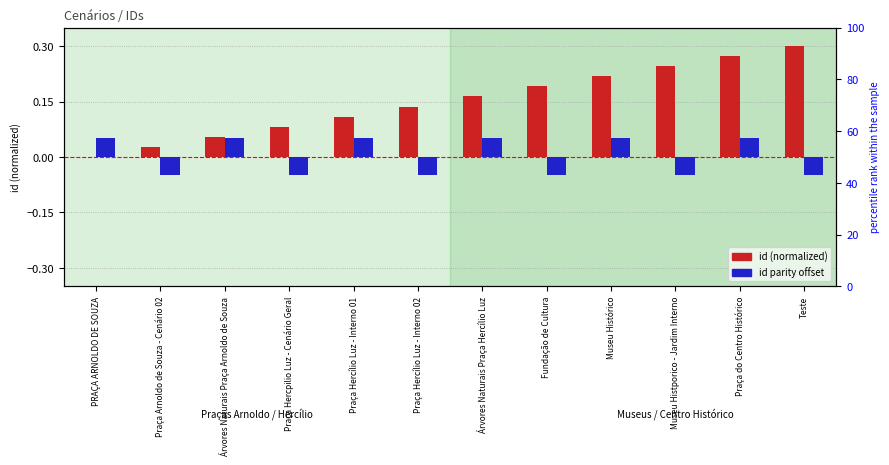

Reading left to right, transcribe all the data shown in this chart.

id (normalized): 0.0	0.0	0.1	0.1	0.1	0.1	0.2	0.2	0.2	0.2	0.3	0.3
id parity offset: 0.1	-0.1	0.1	-0.1	0.1	-0.1	0.1	-0.1	0.1	-0.1	0.1	-0.1